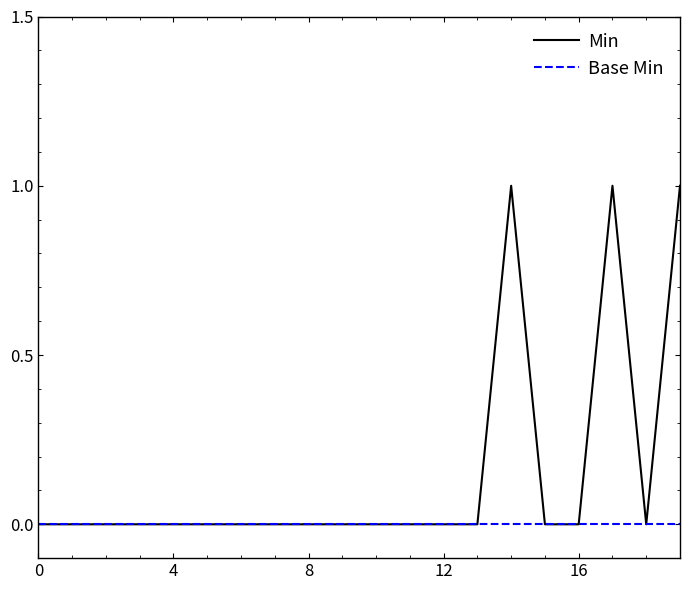

Which series has the largest total across all categories?

Min